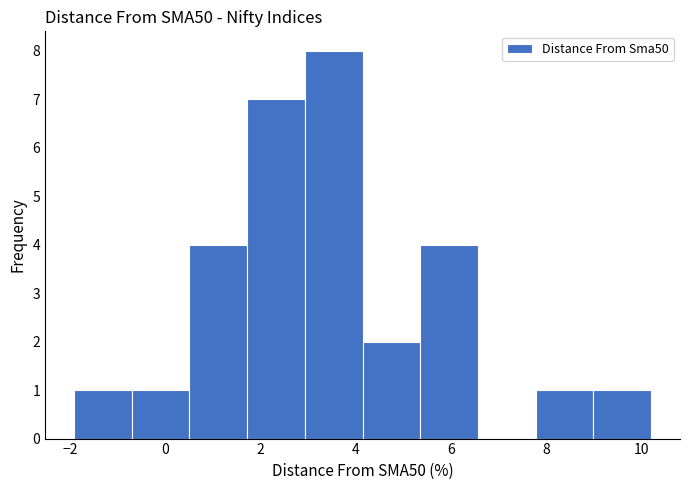

Reading left to right, list every bar in this chart as the range it spans on the x-axis followed by its height. Neither the bar edges nor the heights are printed on the chart, so give them approximately, as read against the axes.

-2.0 to -0.8: 1
-0.8 to 0.6: 1
0.6 to 1.8: 4
1.8 to 3.0: 7
3.0 to 4.2: 8
4.2 to 5.4: 2
5.4 to 6.6: 4
6.6 to 7.8: 0
7.8 to 9.0: 1
9.0 to 10.2: 1